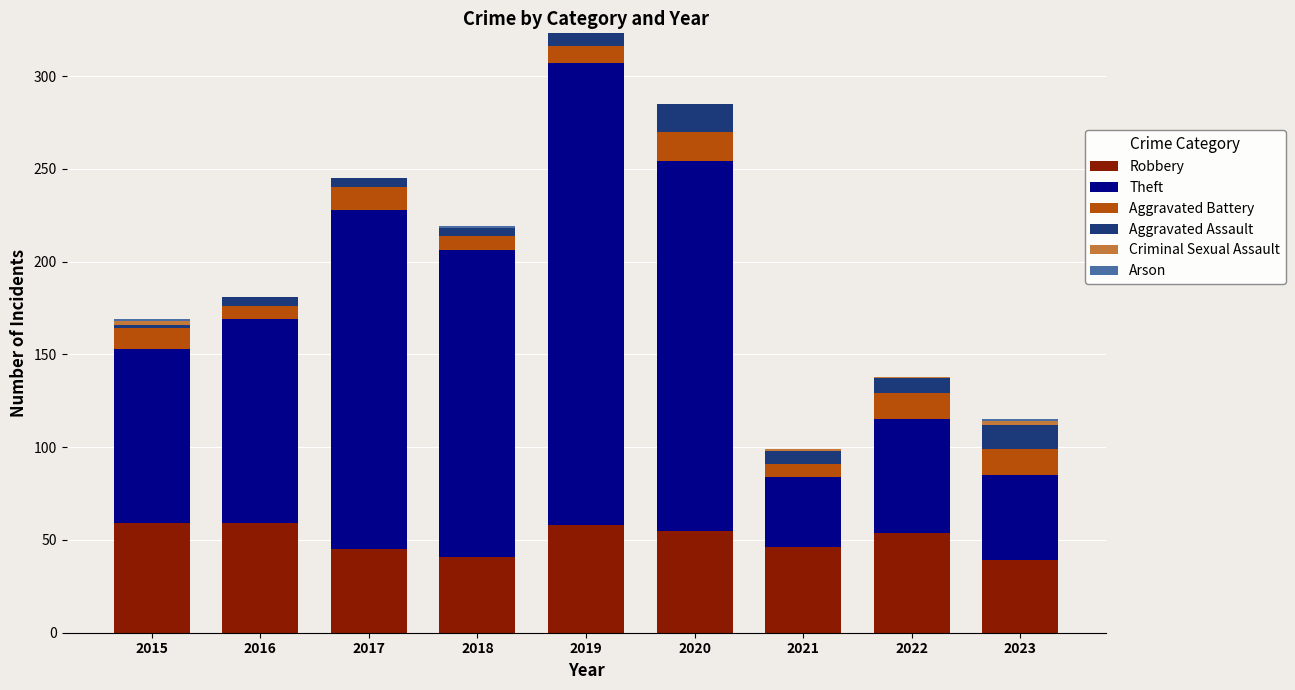

The value of Robbery at 2016 is 59. True or false?

True